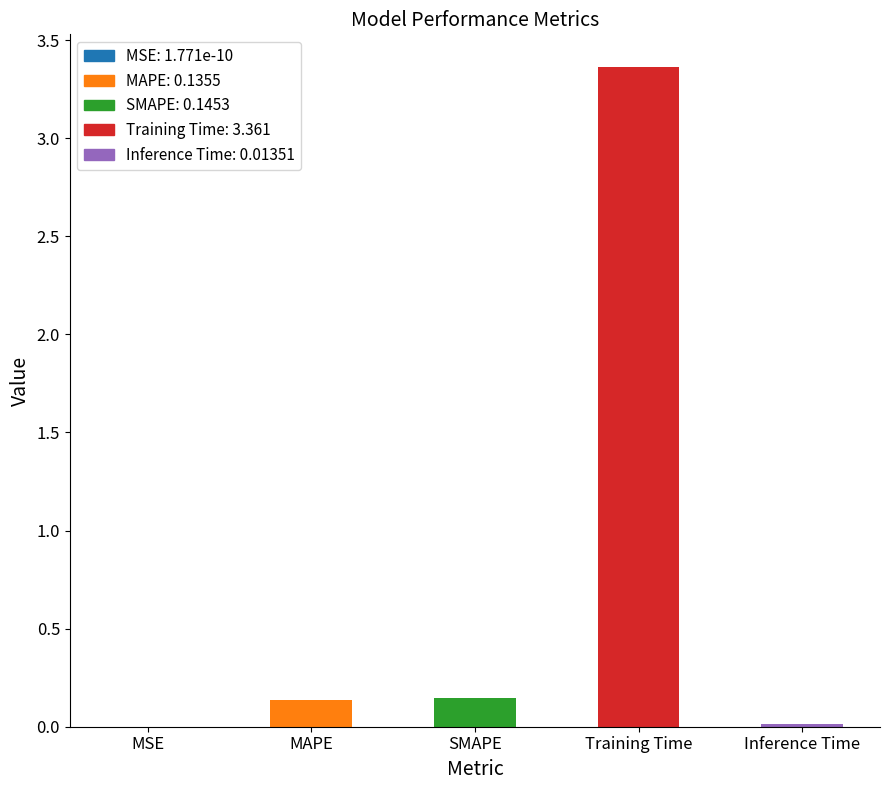

What is the label of the 5th bar from the left?

Inference Time